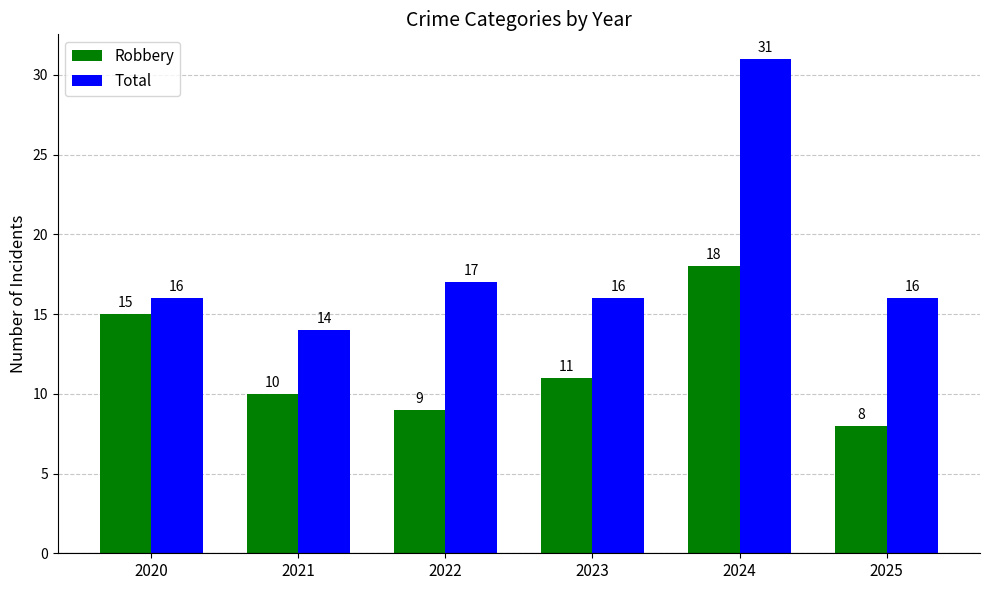

What are all the series names shown in the legend?

Robbery, Total